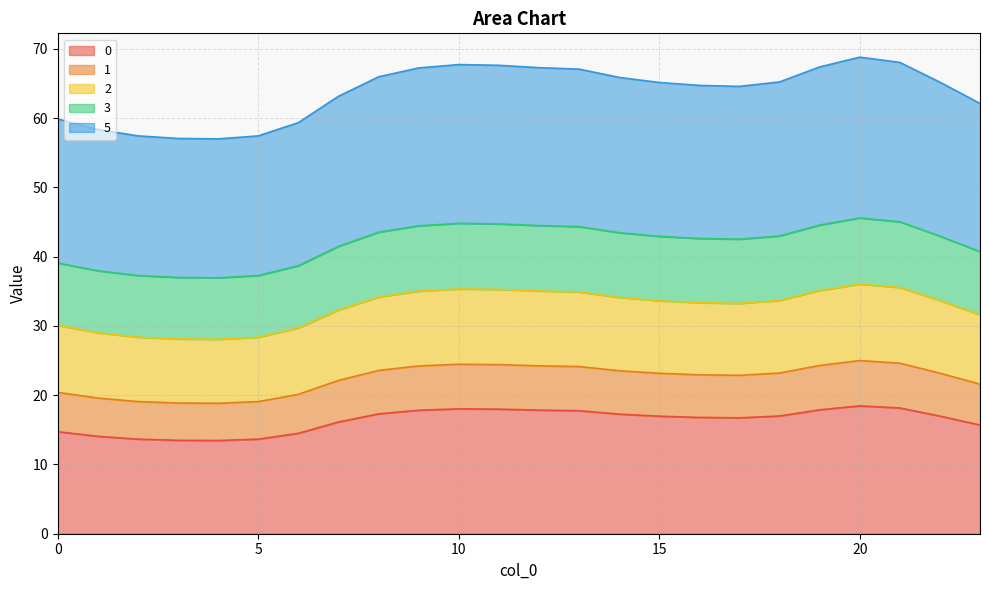

Where does the 2 series first go above 65?

8